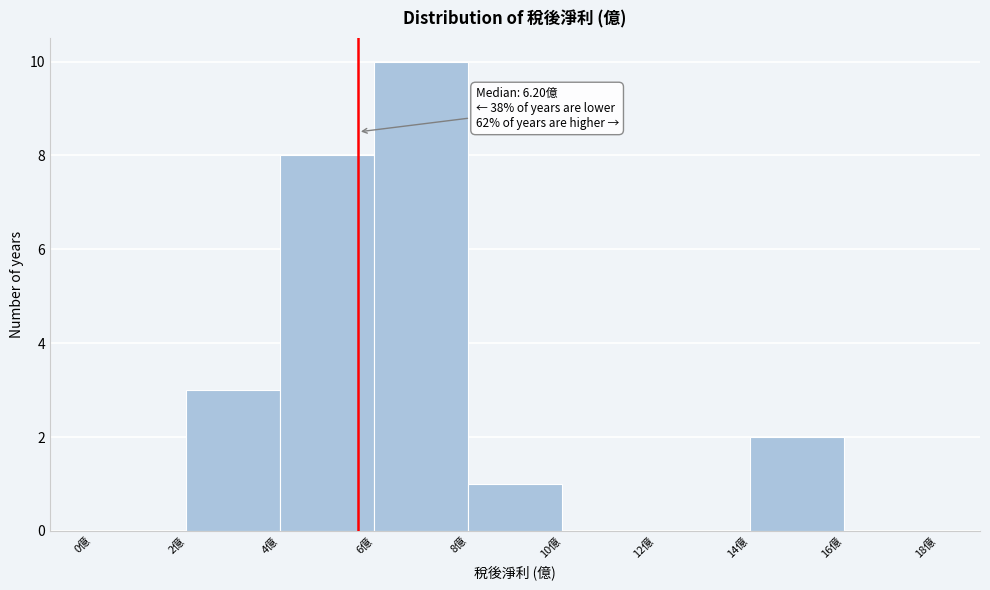

Over which range of the x-axis is the bar tallest?

6 to 8